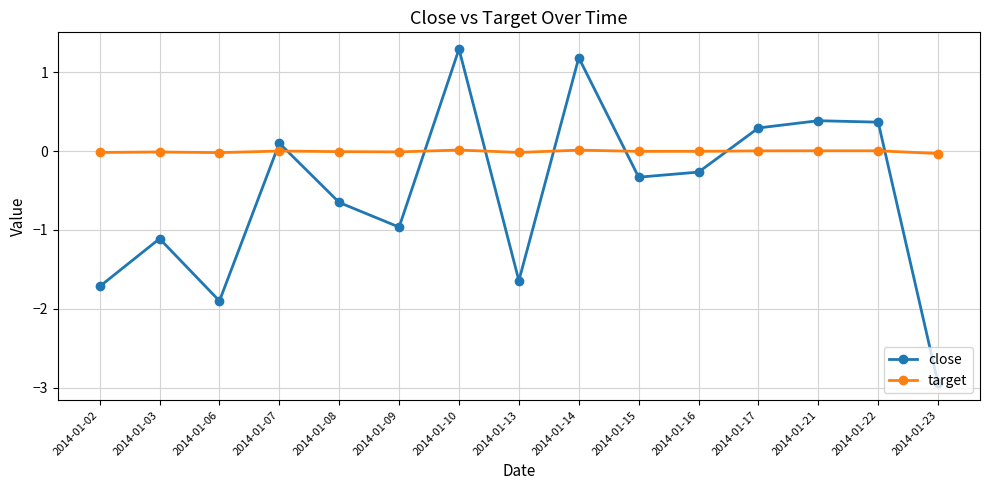

True or false: close has a value of 1.8 at 2014-01-10.

False